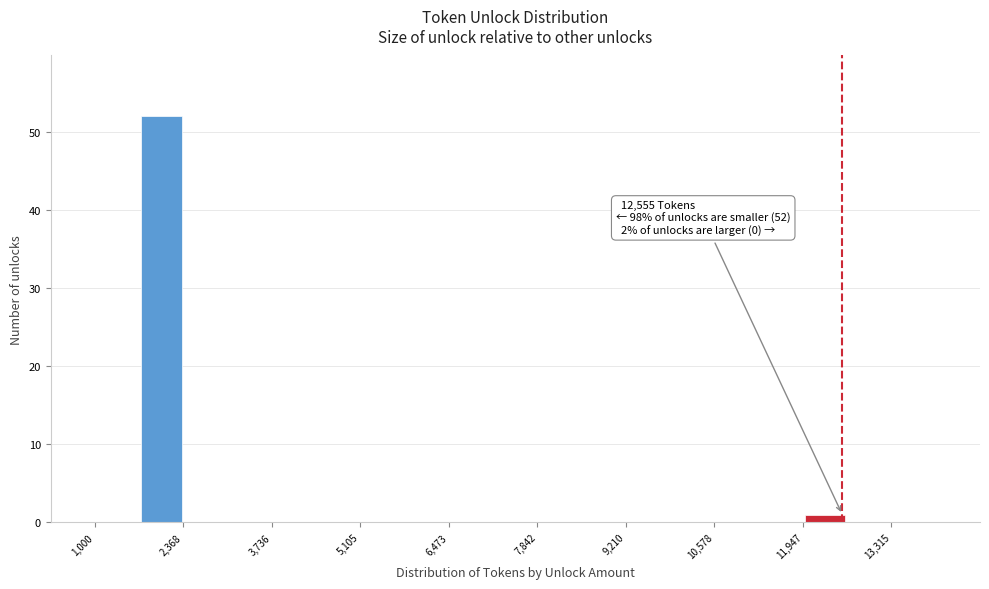

Read against the x-axis, roughly where is the centre of the tallest bar?

2000